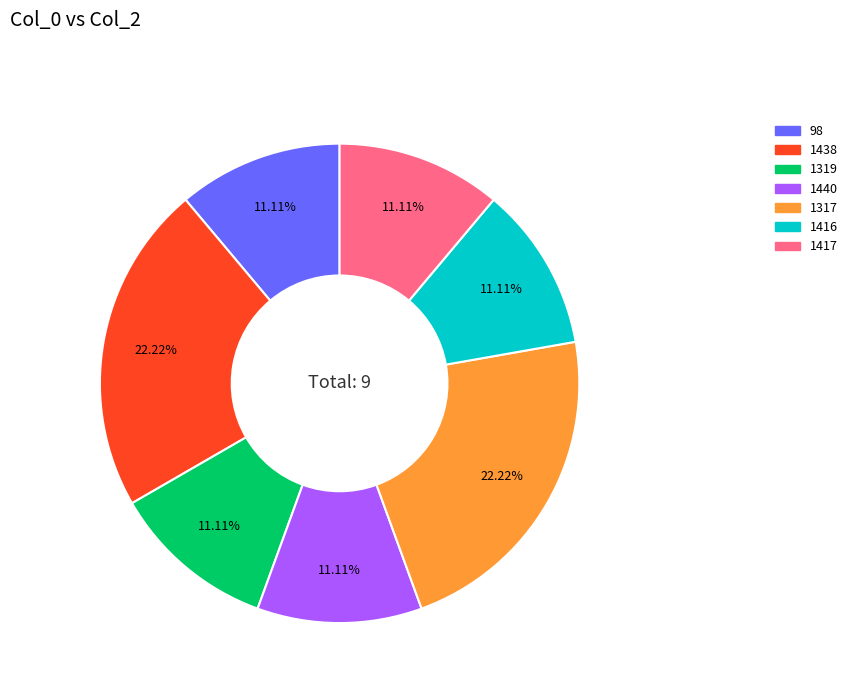

Combined, do 1319 and 1416 account for over 50%?

No